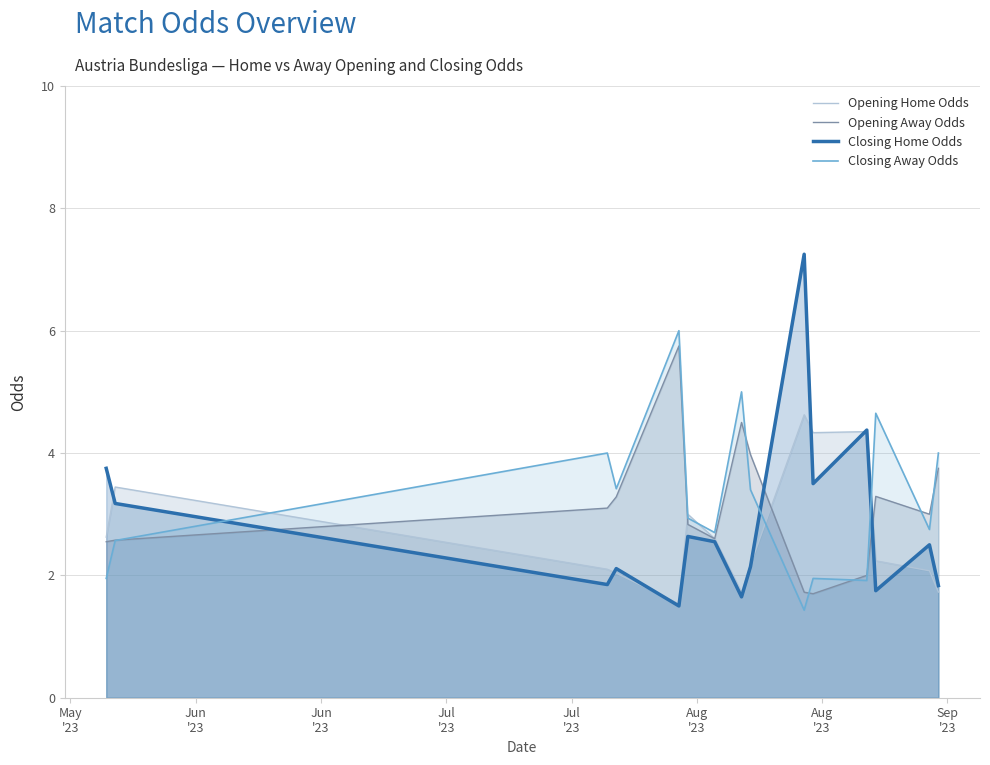

True or false: Opening Home Odds and Closing Away Odds cross at least once.

True